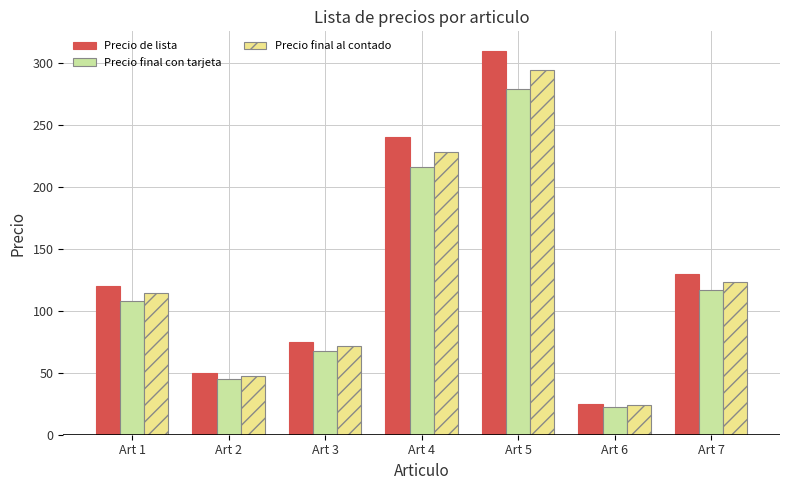

Which series has the largest total across all categories?

Precio de lista